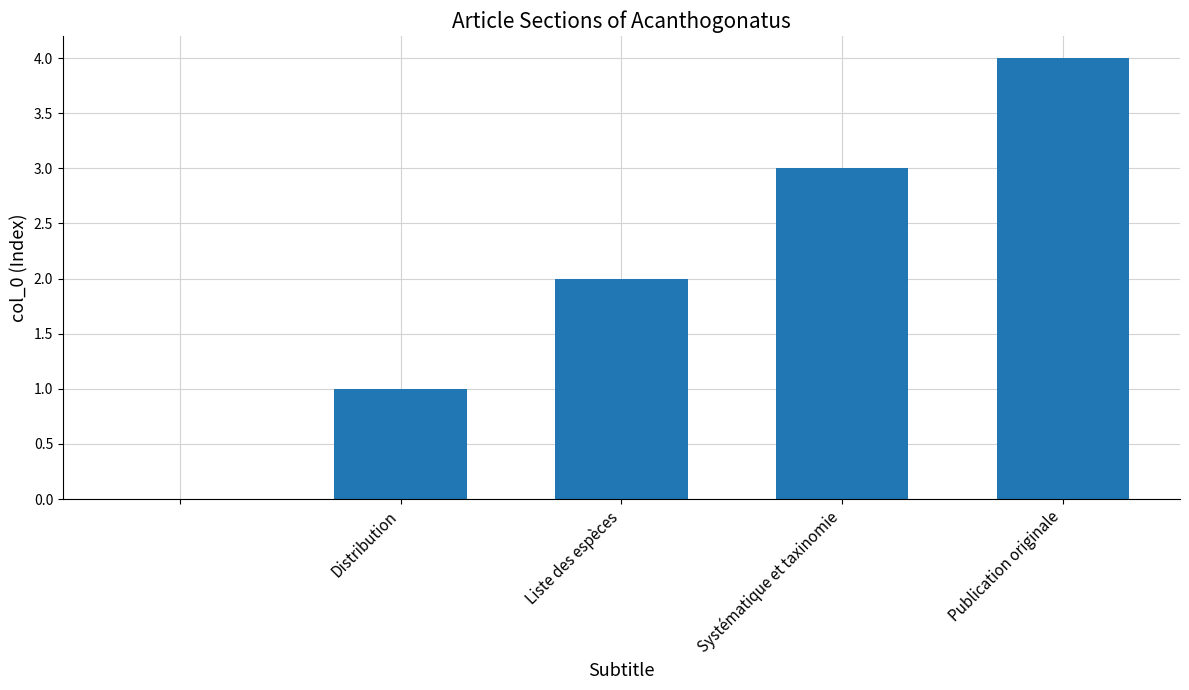

What is the sum of all values?

10